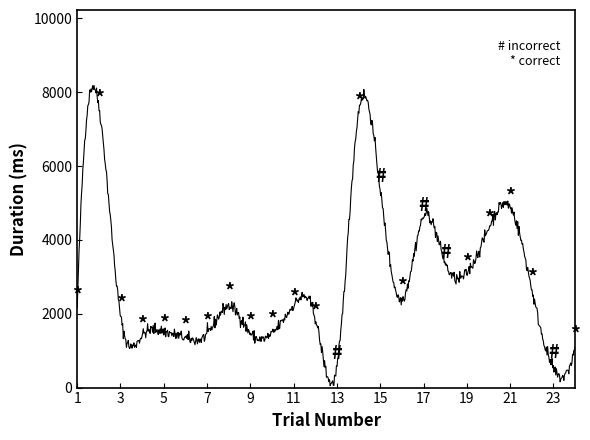

True or false: there are more than 2 points higher than both neighbors.

True